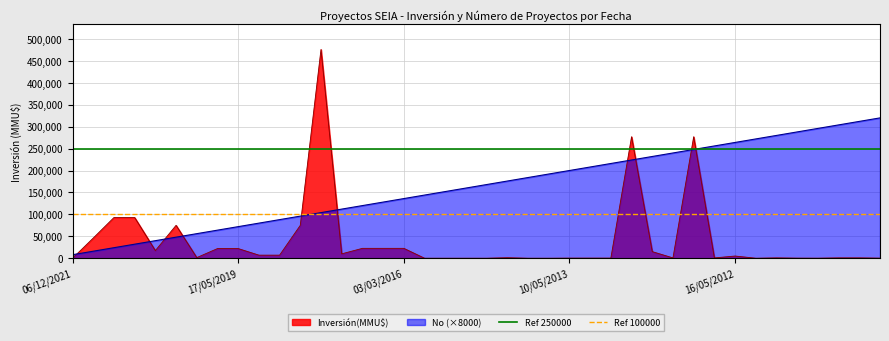

After their last crossing, which series has the higher values: Inversión(MMU$) or No (×8000)?

No (×8000)